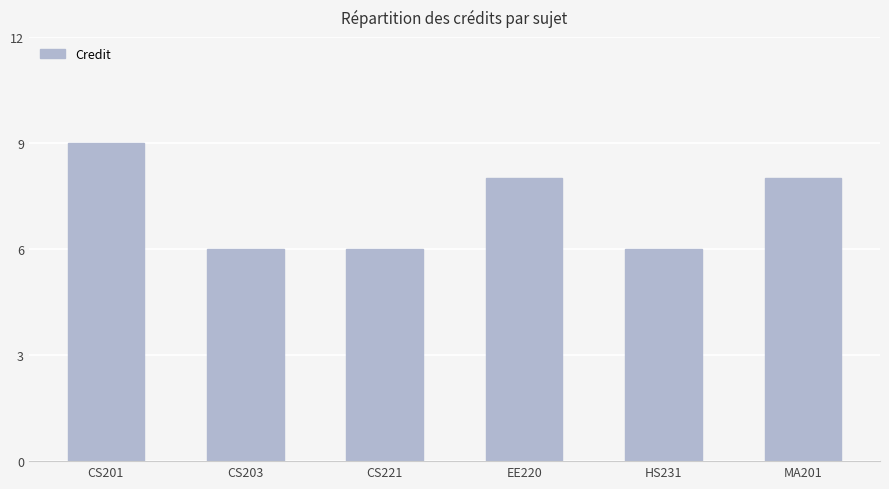

What is the change in value from CS201 to HS231?

-3